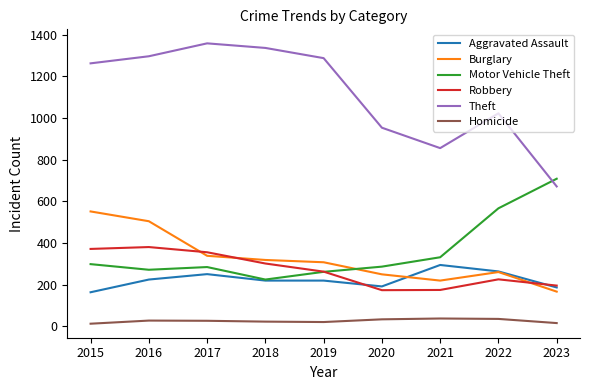

Which series has the largest range (max minus min)?

Theft